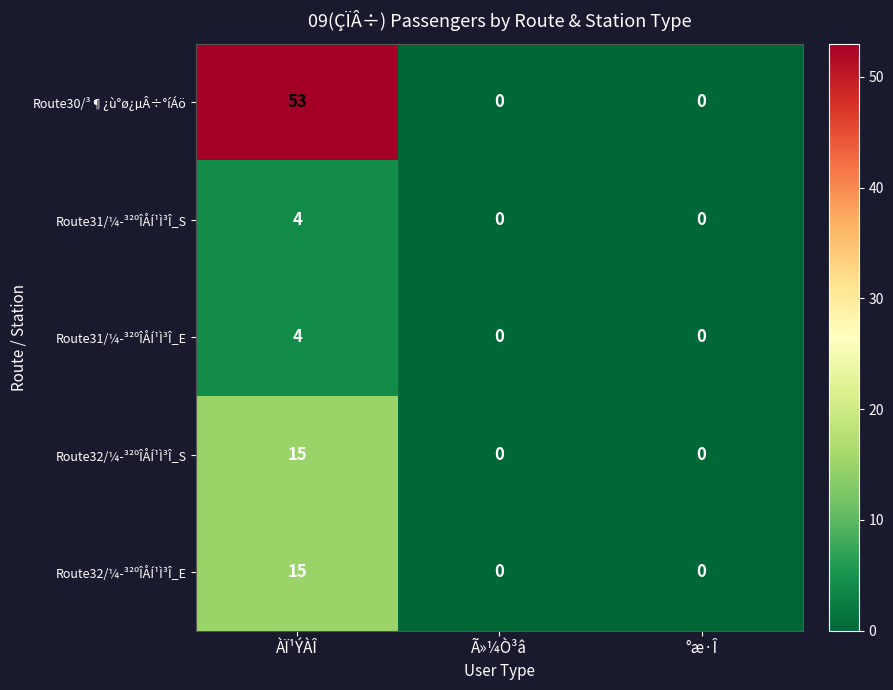

At which category is the sum across all series the highest?

ÀÏ¹ÝÀÎ